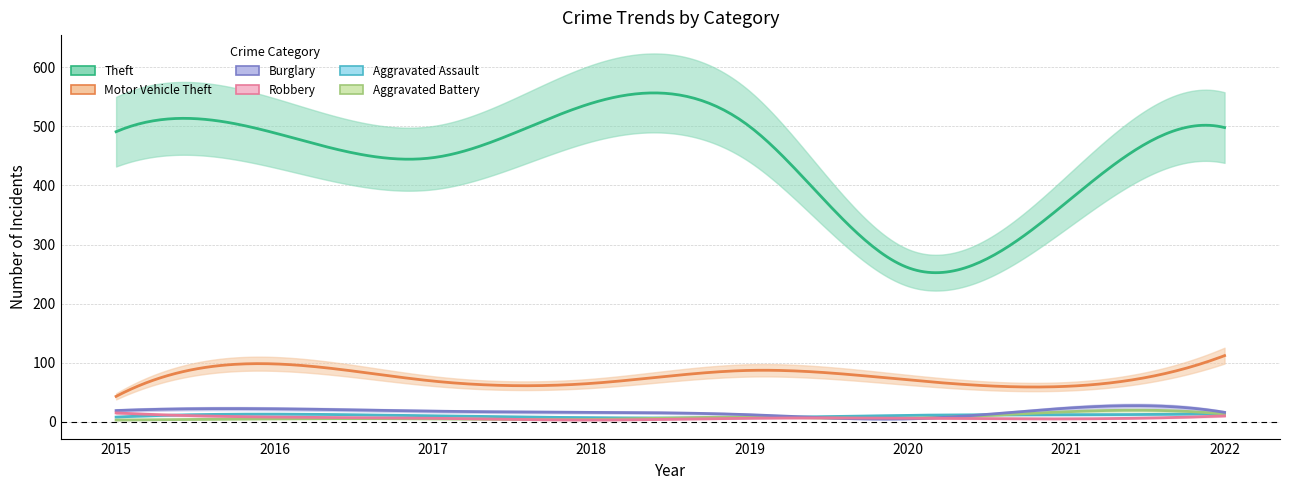

Rank the series at 2020 from lowest to highest value.

Burglary, Aggravated Battery, Robbery, Aggravated Assault, Motor Vehicle Theft, Theft